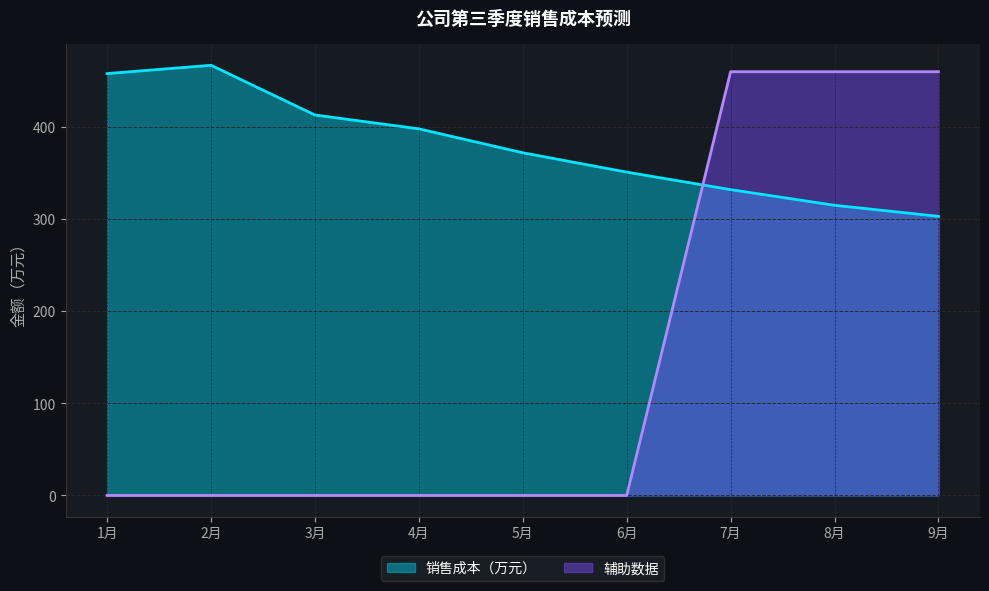

True or false: 销售成本（万元） has more than 1 interior local peaks.

False